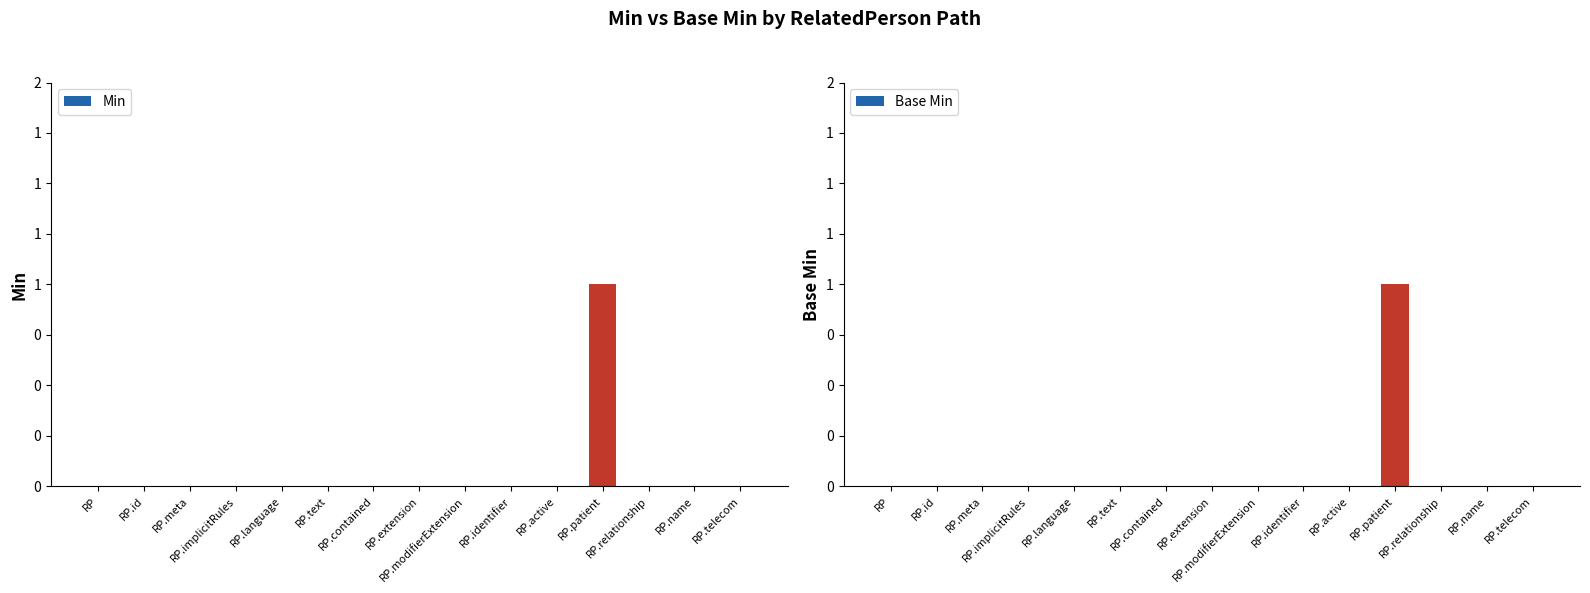

At which label is Min closest to 0?

RP